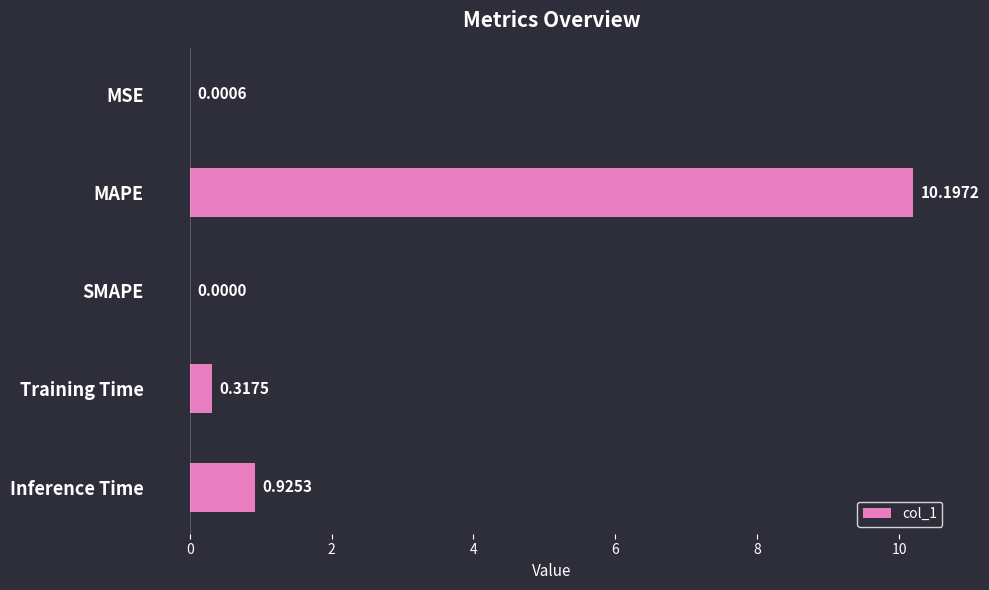

Which category has the highest value across all series?

MAPE